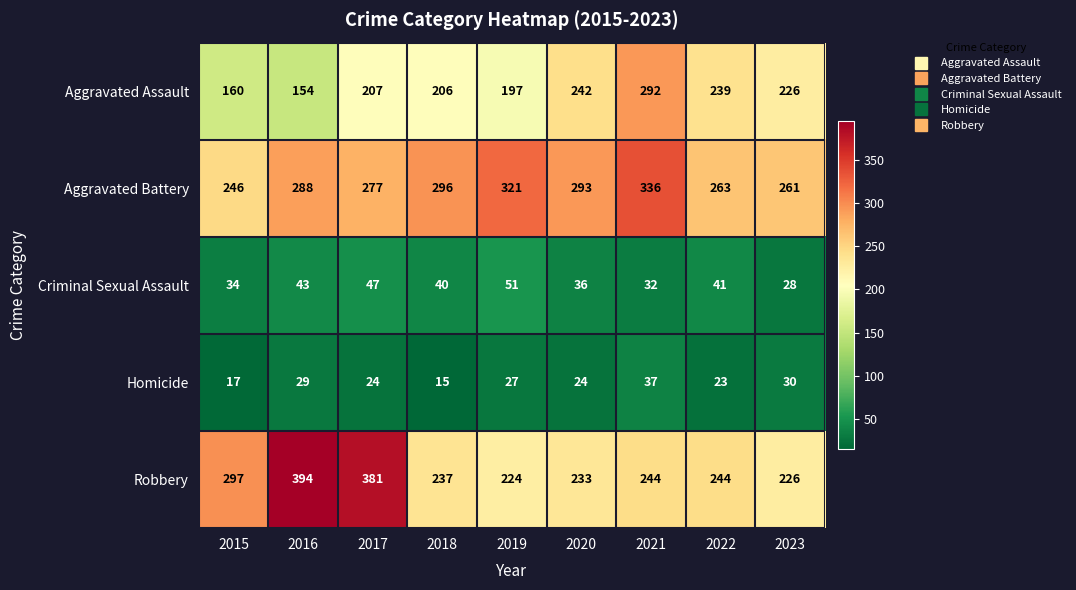

Which series changed the most between 2022 and 2023?

Robbery